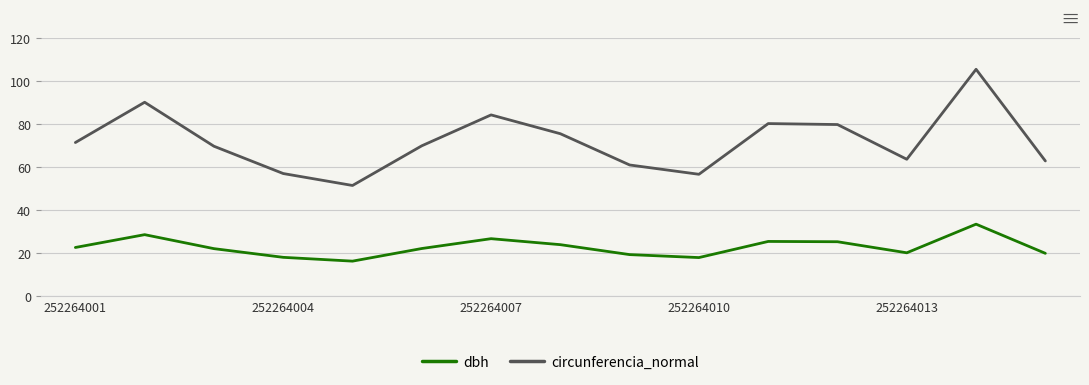

Which series has the largest total across all categories?

circunferencia_normal